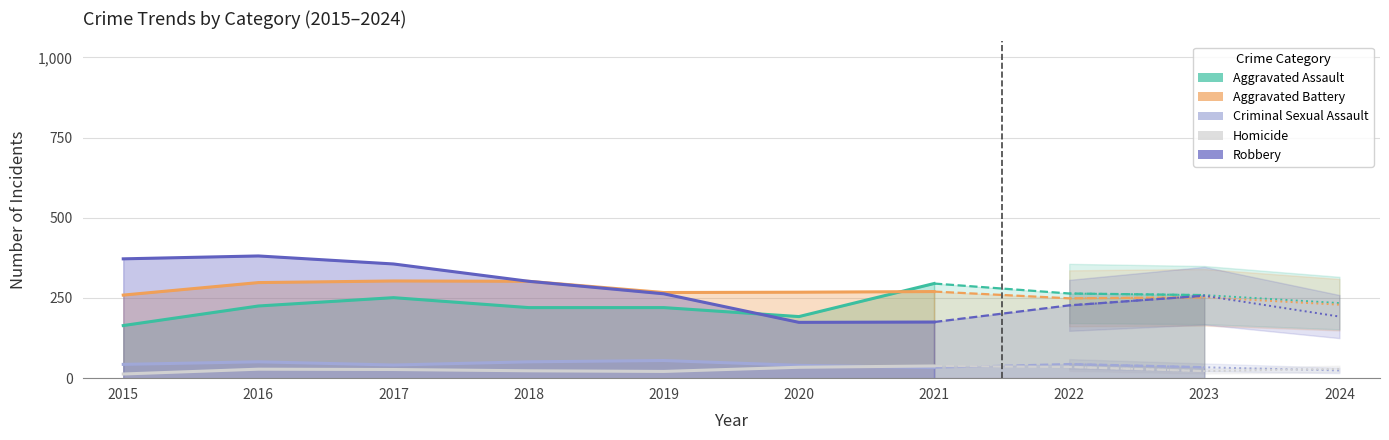

Rank the series by their maximum value, from lowest to highest.

Homicide, Criminal Sexual Assault, Aggravated Assault, Aggravated Battery, Robbery